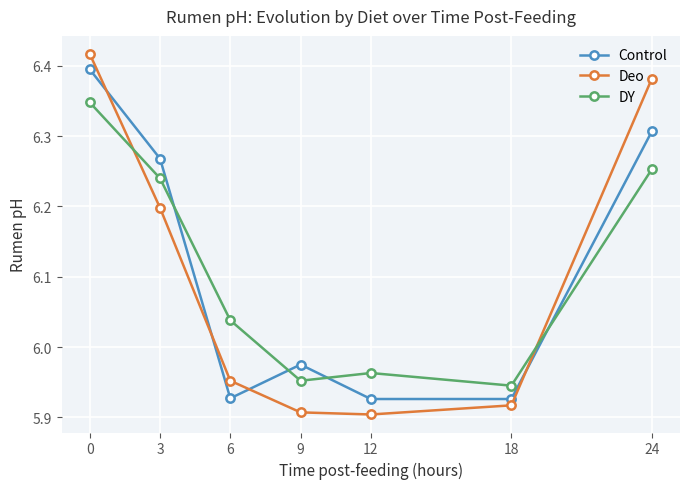

True or false: DY has a value of 10.0 at 6.

False